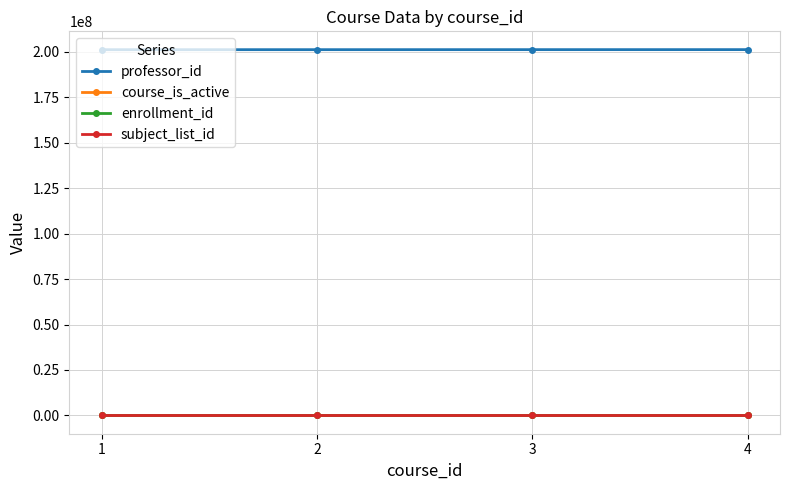

What is the sum of all subject_list_id values?

8